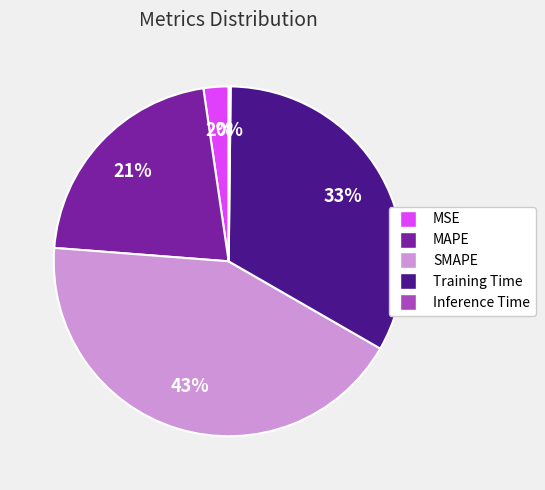

True or false: MAPE accounts for 16% of the total.

False